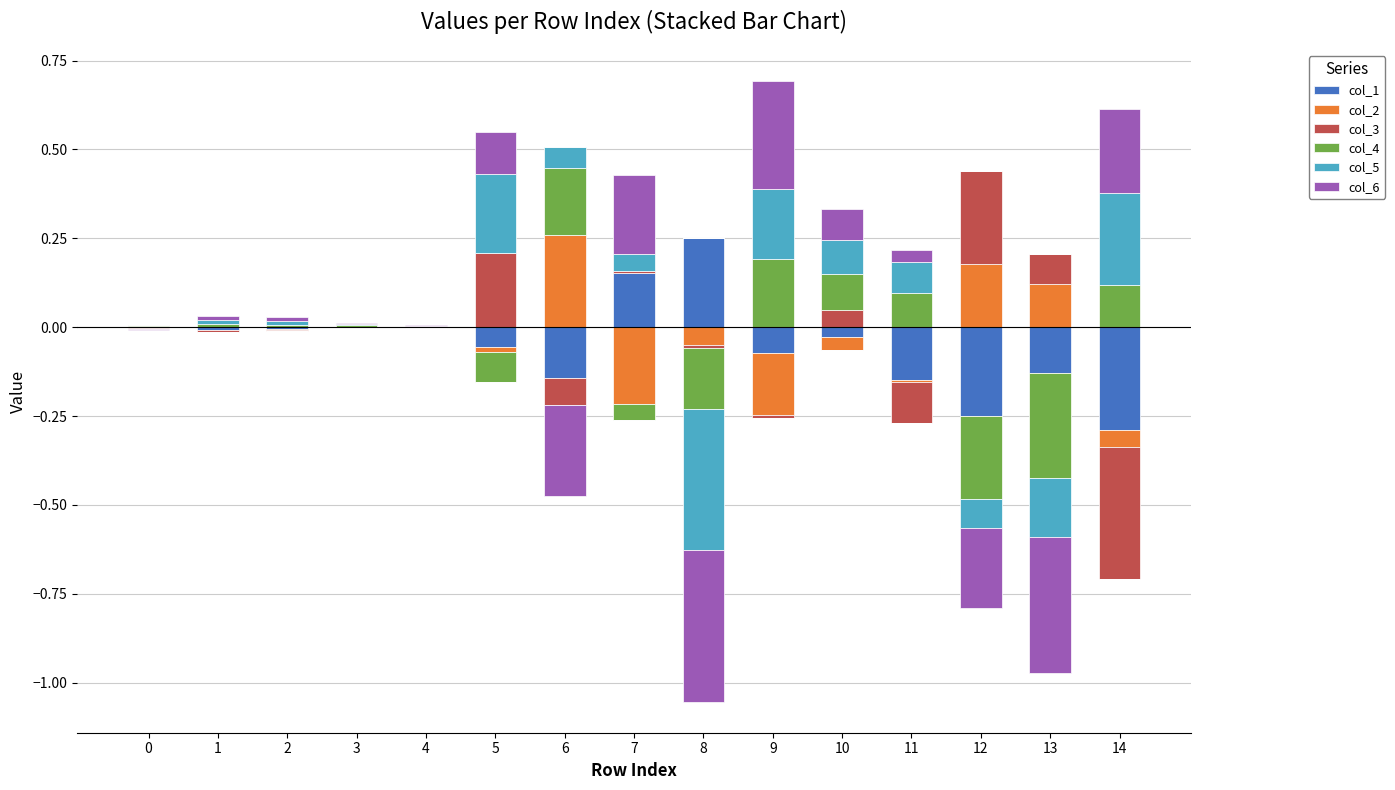

What is the sum of the col_1 values at 8 and 4?

0.3